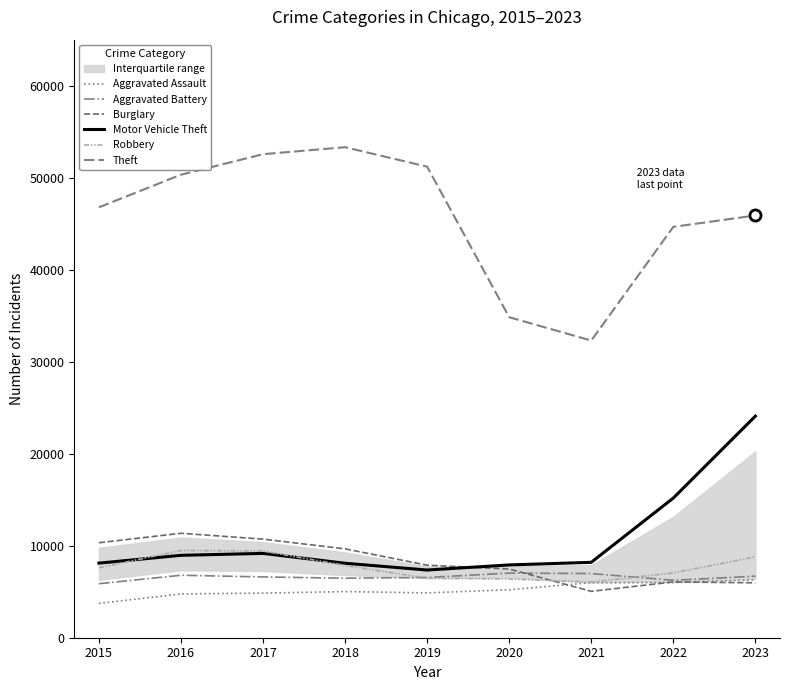

What is the difference between the second highest and minimum values in the Motor Vehicle Theft series?

7823